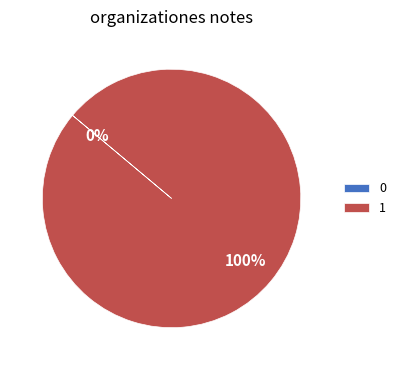

How many slices are in this pie chart?

2